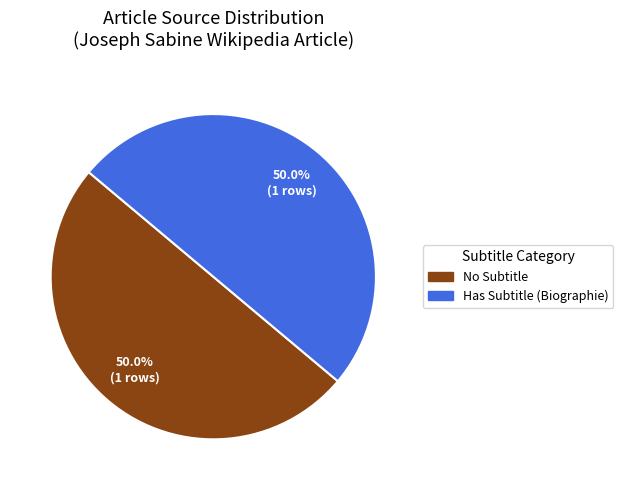

What is the ratio of the value at No Subtitle to the value at Has Subtitle (Biographie)?

1.0